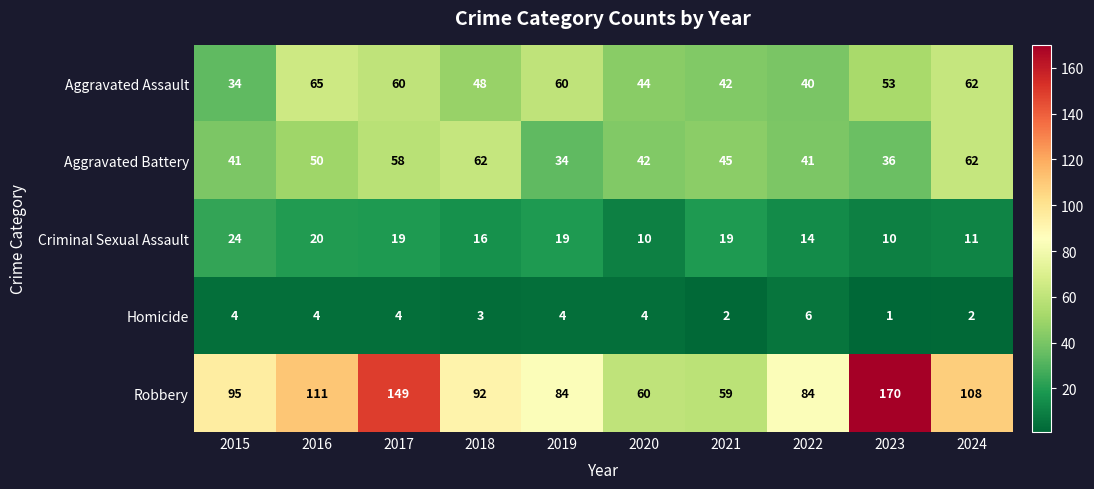

Which series has the largest range (max minus min)?

Robbery